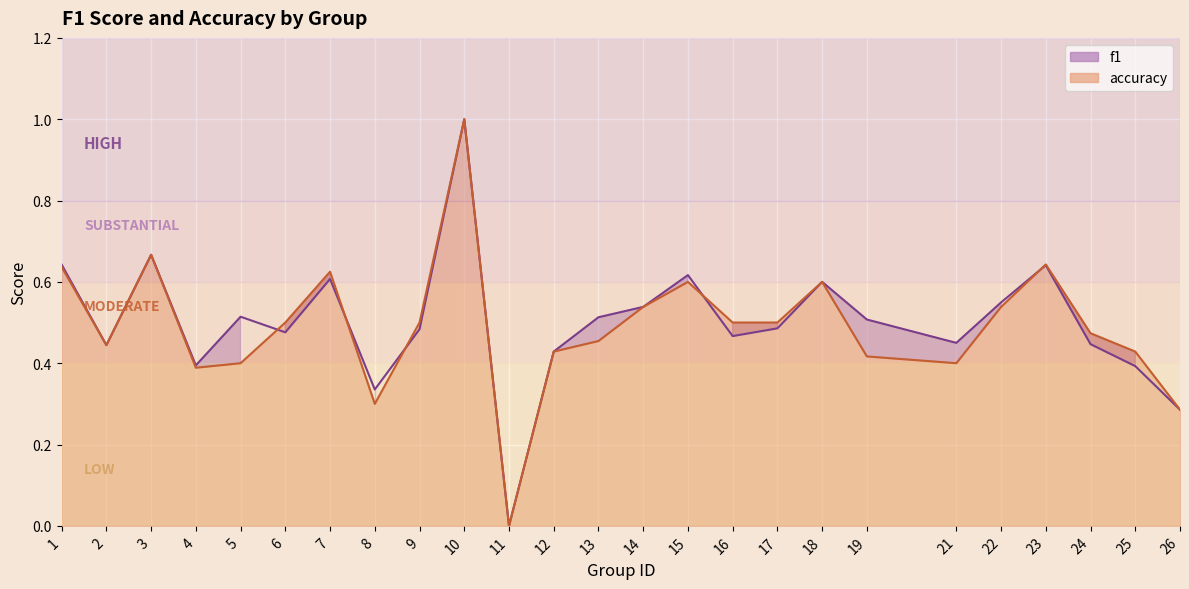

What is the difference between the maximum and minimum values in the accuracy series?

1.0